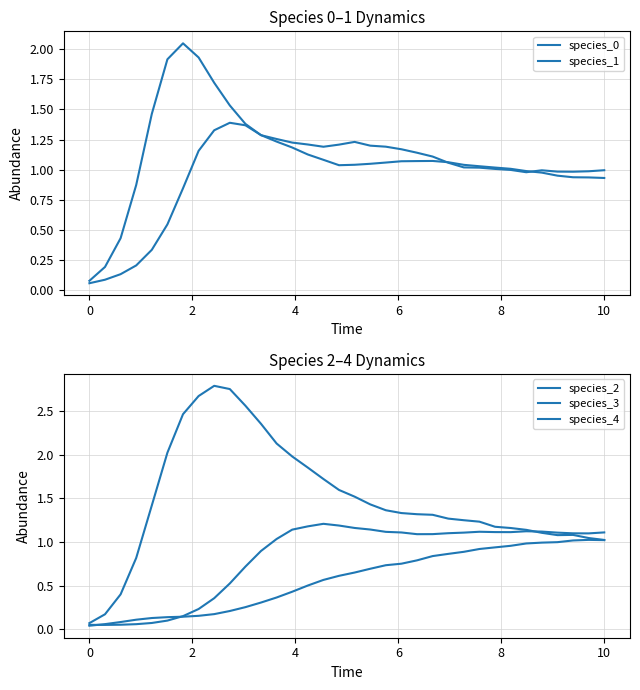

Which category has the highest value in the species_4 series?

8